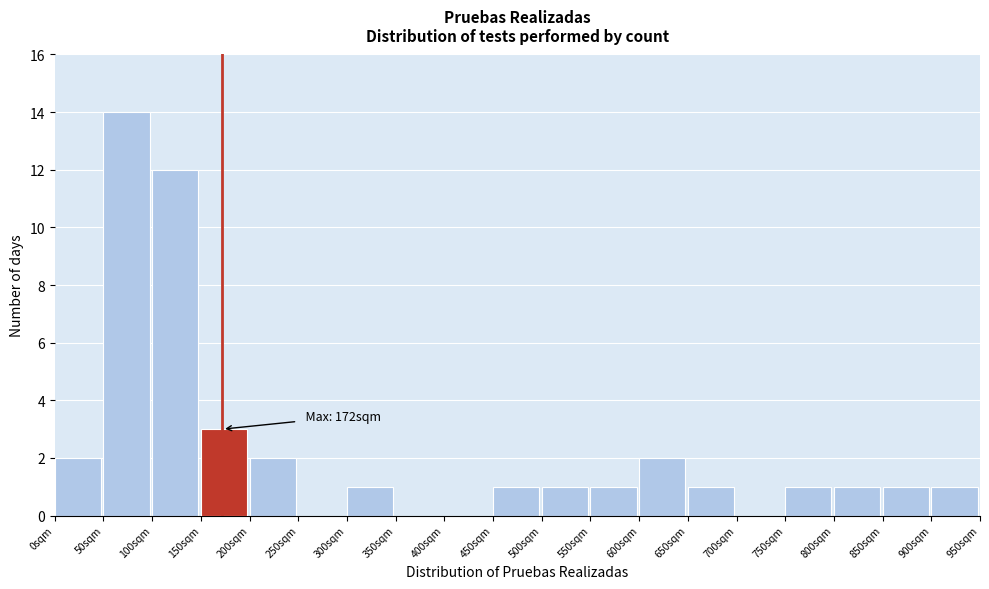

Over which range of the x-axis is the bar tallest?

50 to 100